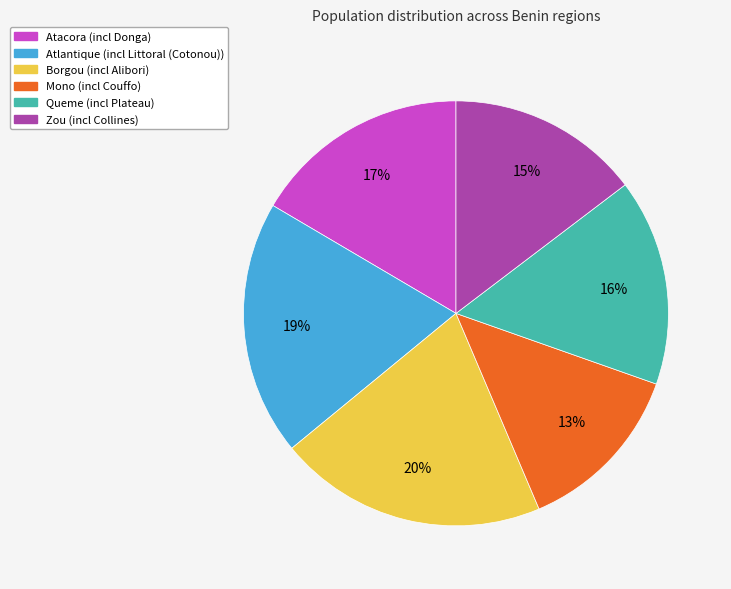

Which slice is the largest?

Borgou (incl Alibori)